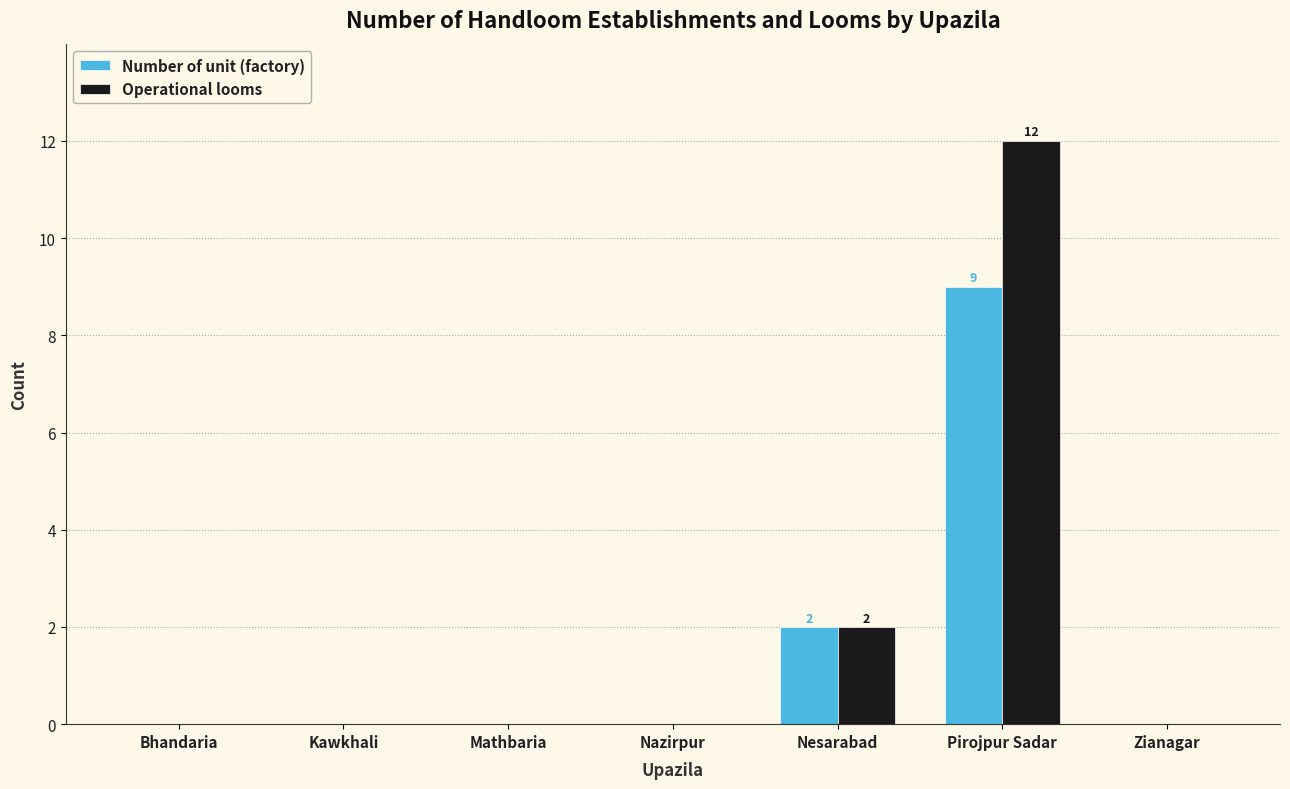

What is the maximum value for Number of unit (factory)?

9